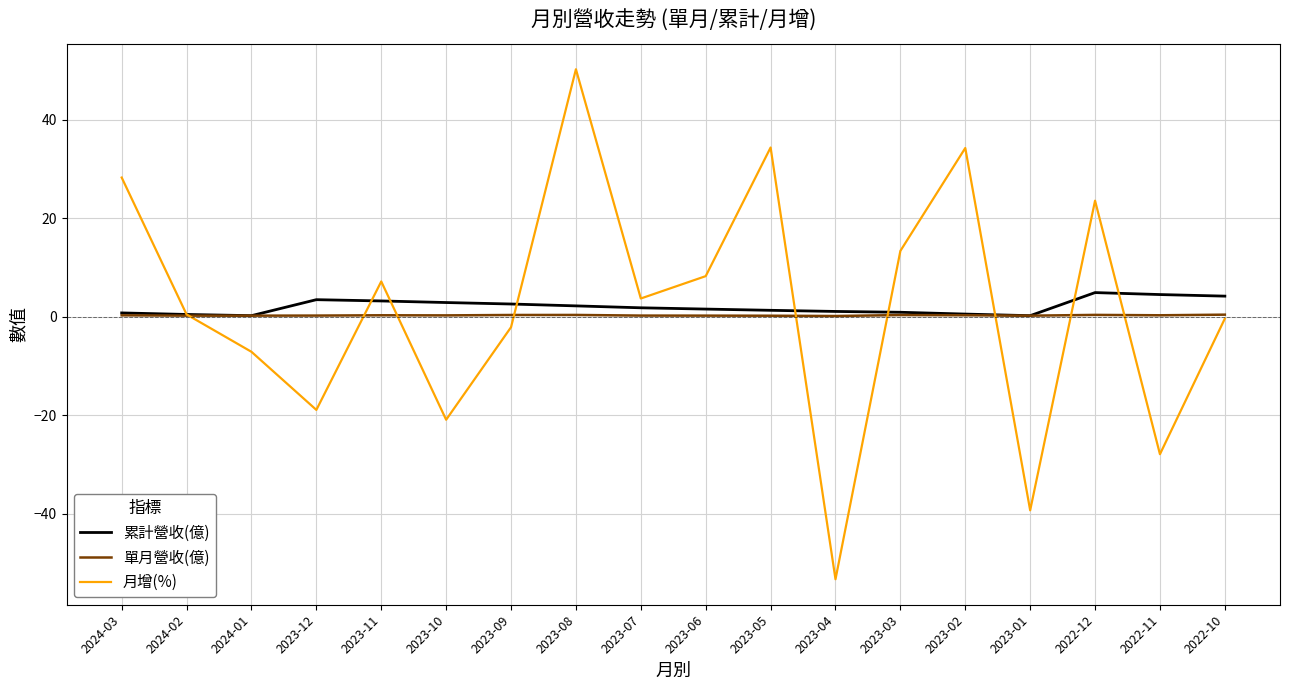

Rank the series at 2023-09 from lowest to highest value.

月增(%), 單月營收(億), 累計營收(億)